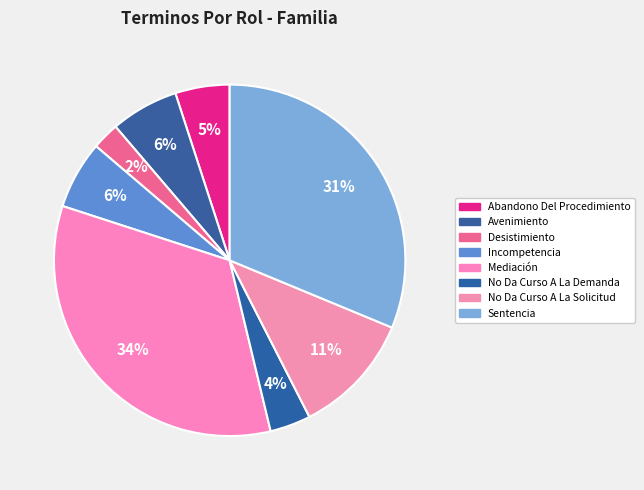

How many segments does this pie chart have?

8